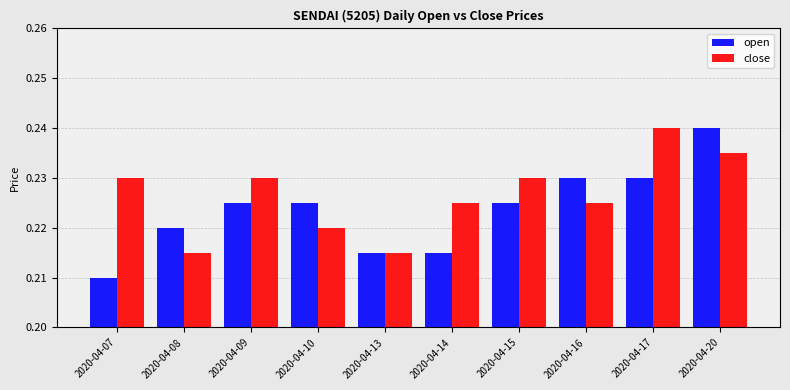

List the series in order of their overall mean, lowest first.

open, close